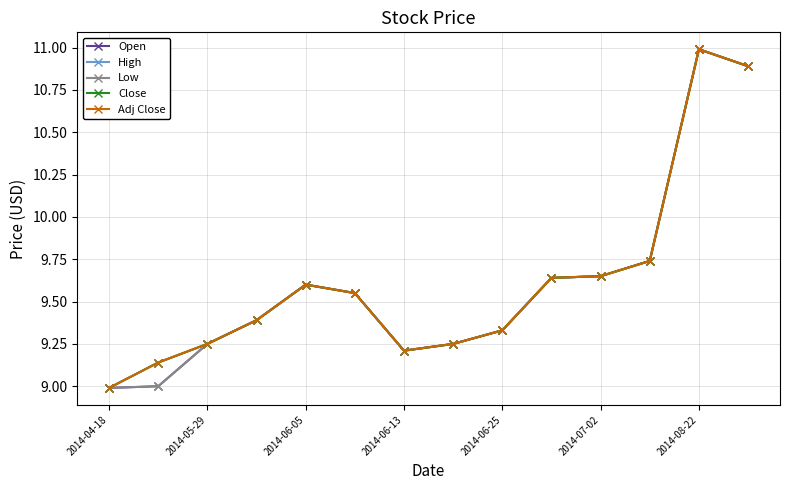

Is this an area chart (filled region under the line)?

No